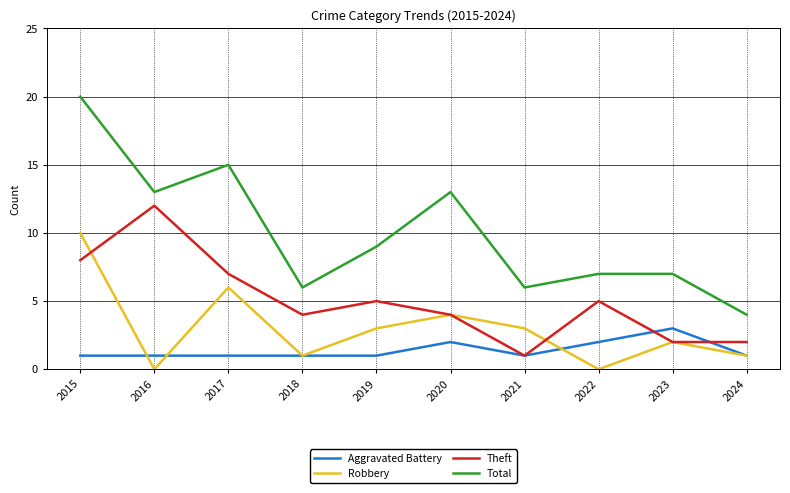

Does the chart have visible grid lines?

Yes